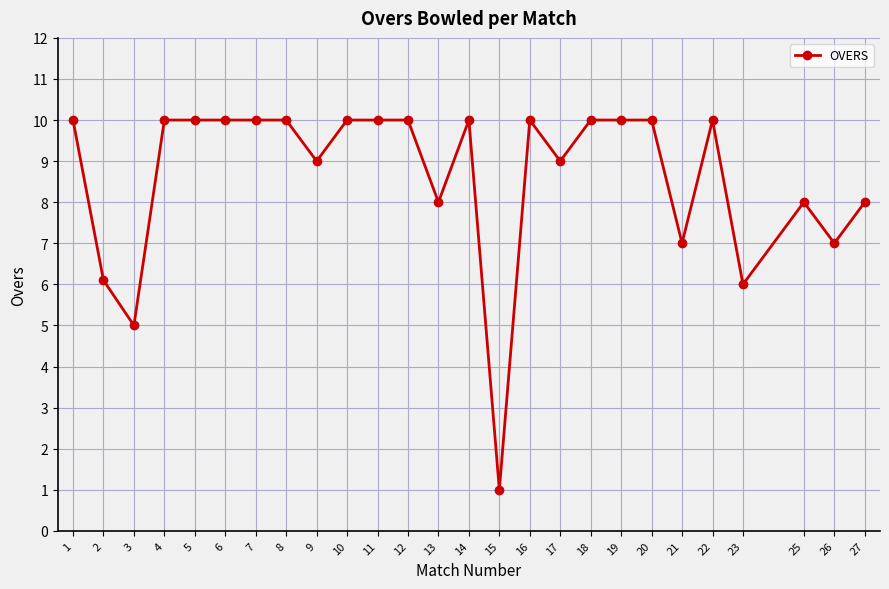

What is the change in value from 5 to 9?

-1.0